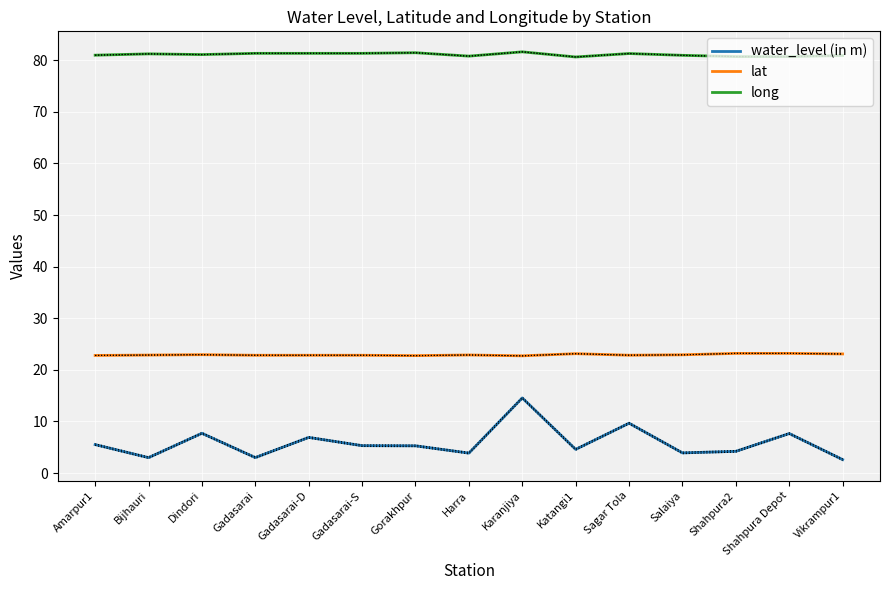

What is the total value across all series at Vikrampur1?

106.6